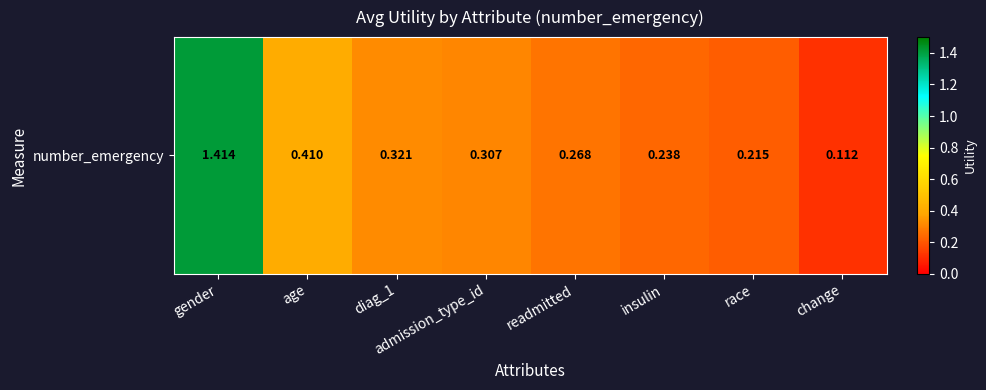

List the labels in order of value, smallest first.

change, race, insulin, readmitted, admission_type_id, diag_1, age, gender